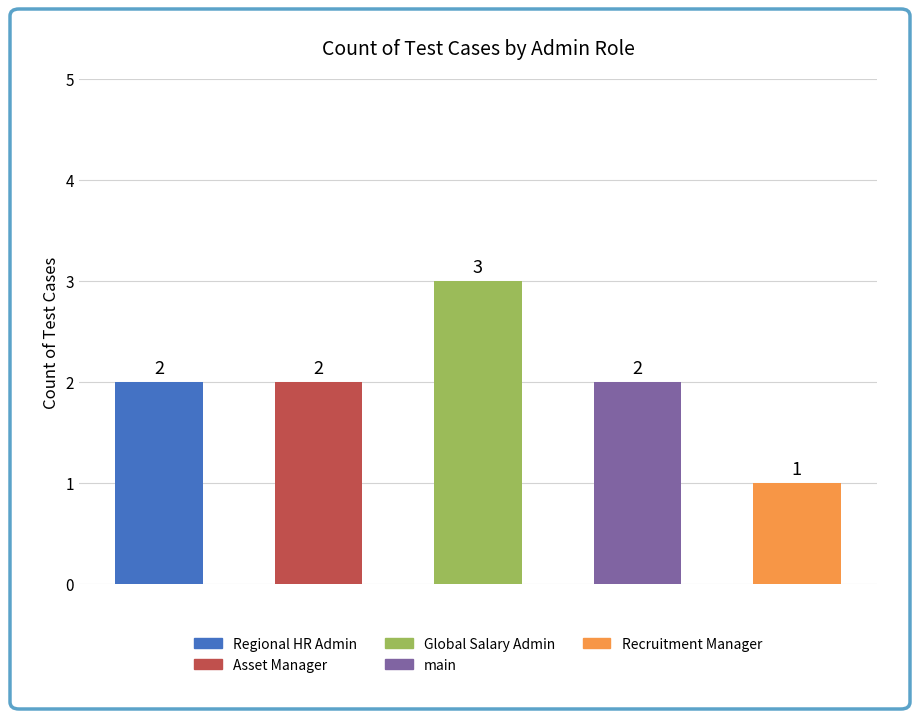

Is it true that the value at Regional HR Admin is 3?

False